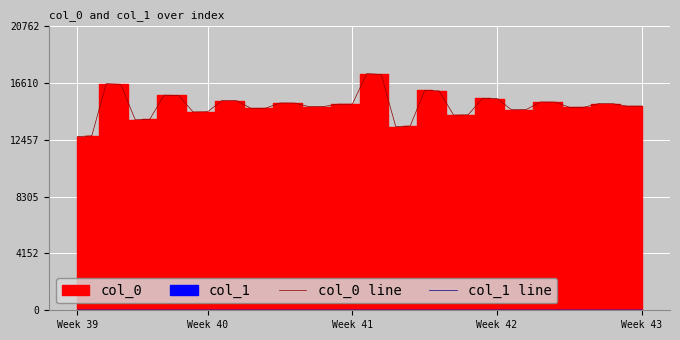

Which category has the lowest value in the col_1 line series?

Week 39